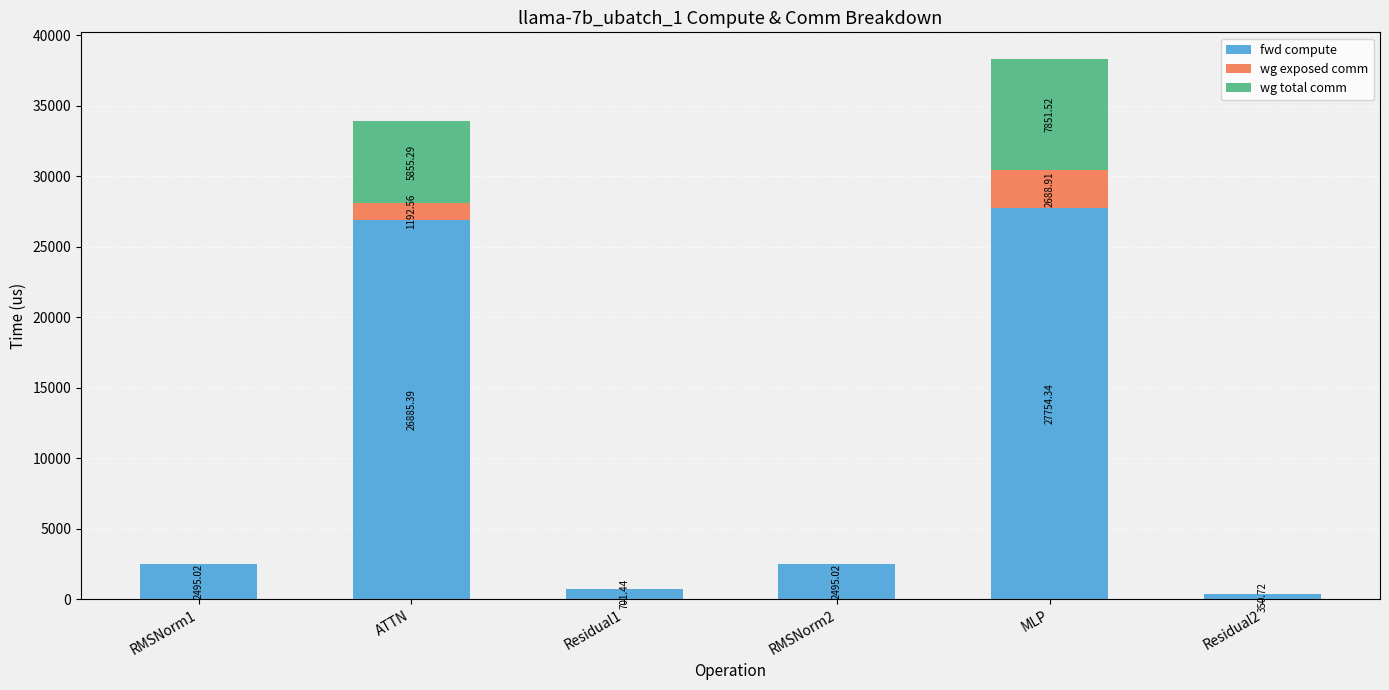

Are the bars horizontal?

No